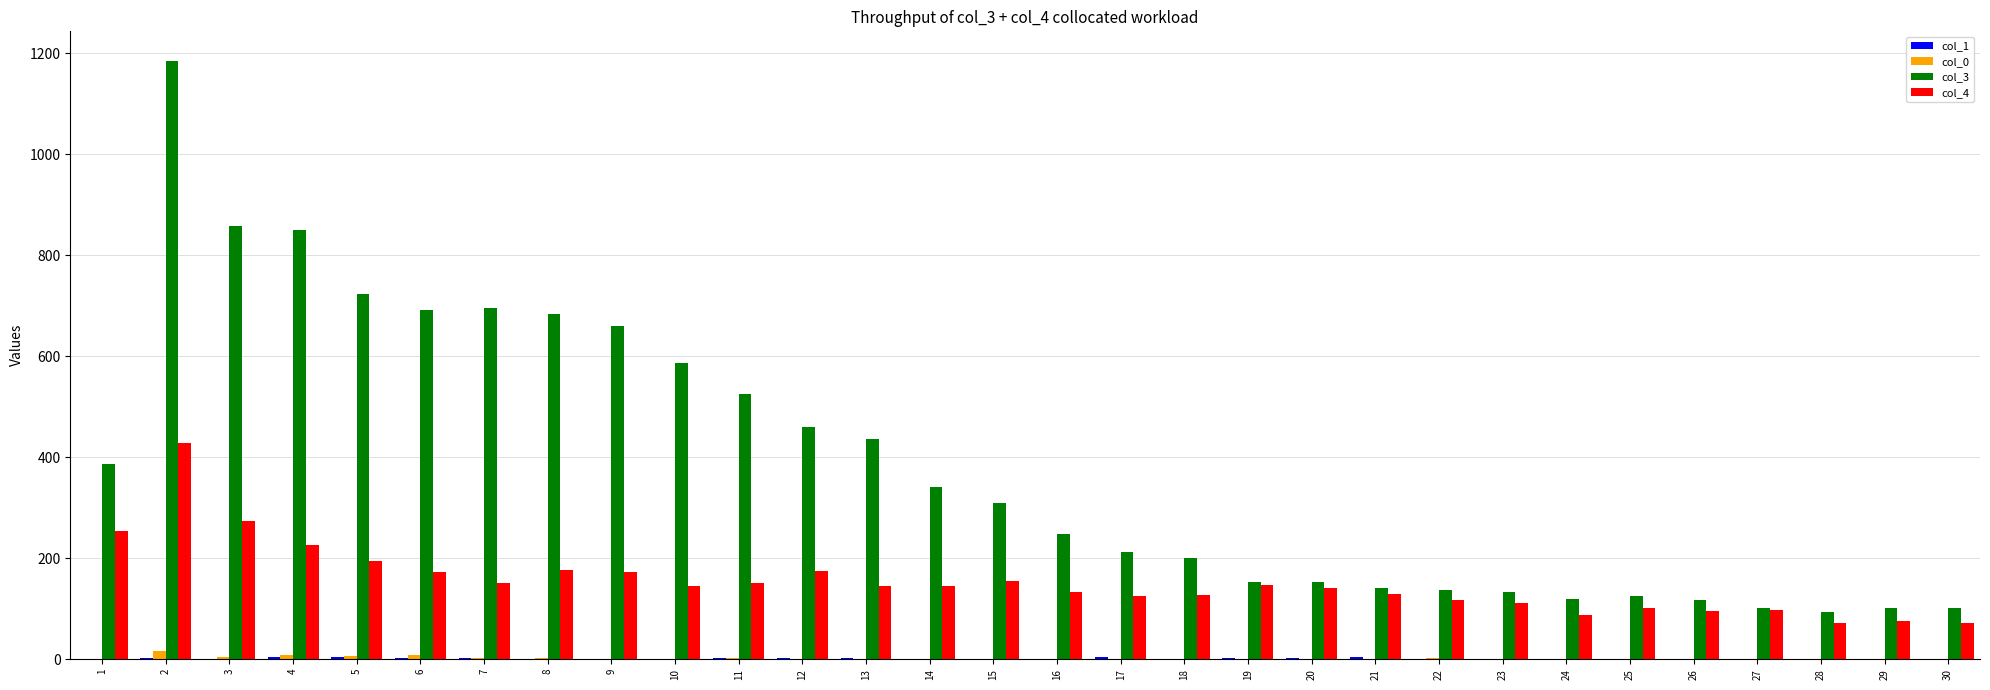

The value of col_3 at 2 is 1184. True or false?

True